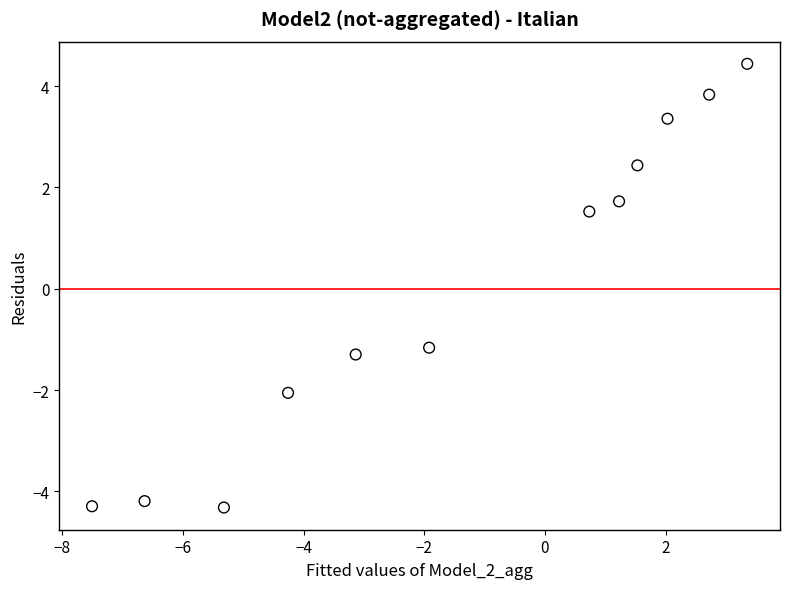

What Y value in the scatter plot is closest to 0?

-1.2